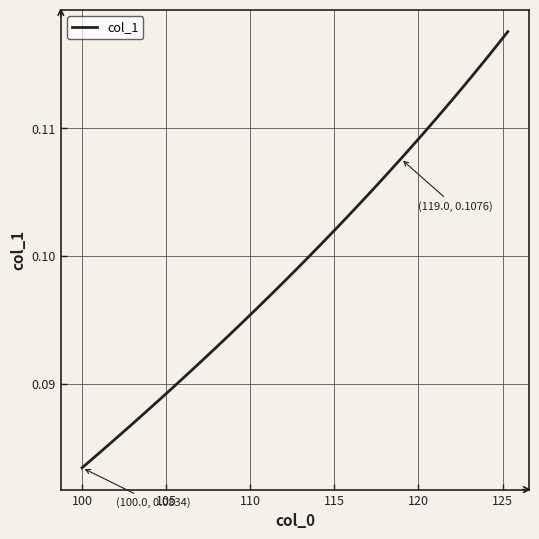

True or false: there are more than 0 points higher than both neighbors.

False